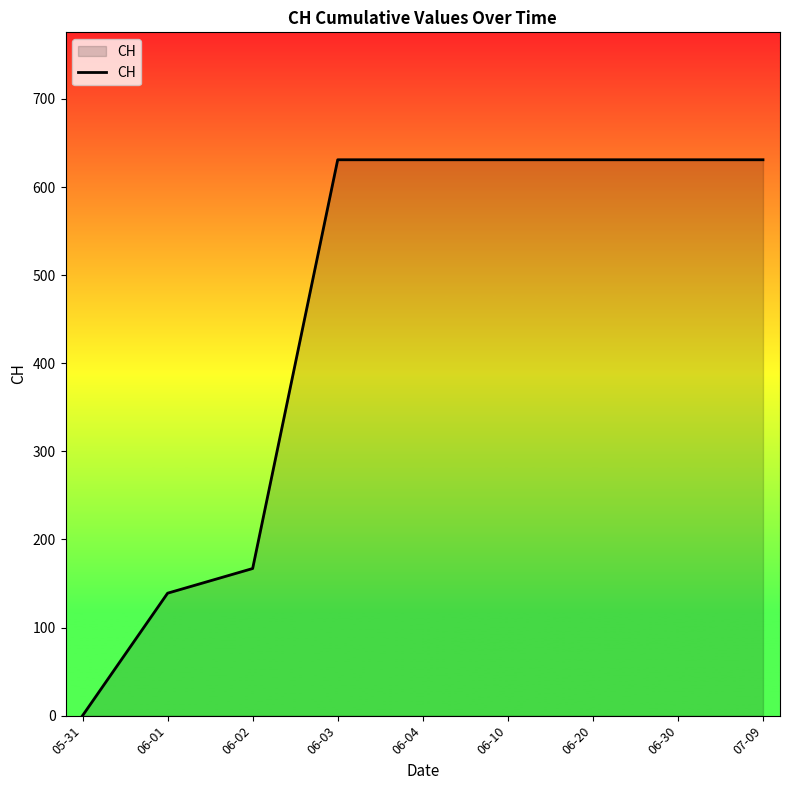

At which label is the value closest to 315?

06-02